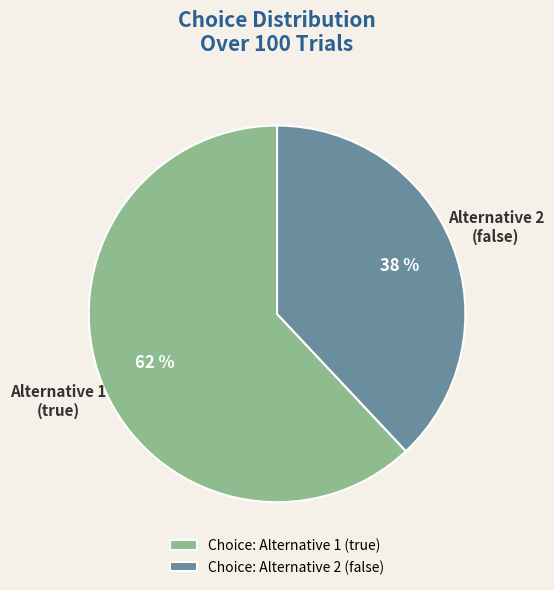

To the nearest percent, what percentage of the pie is Choice: Alternative 1 (true)?

62%